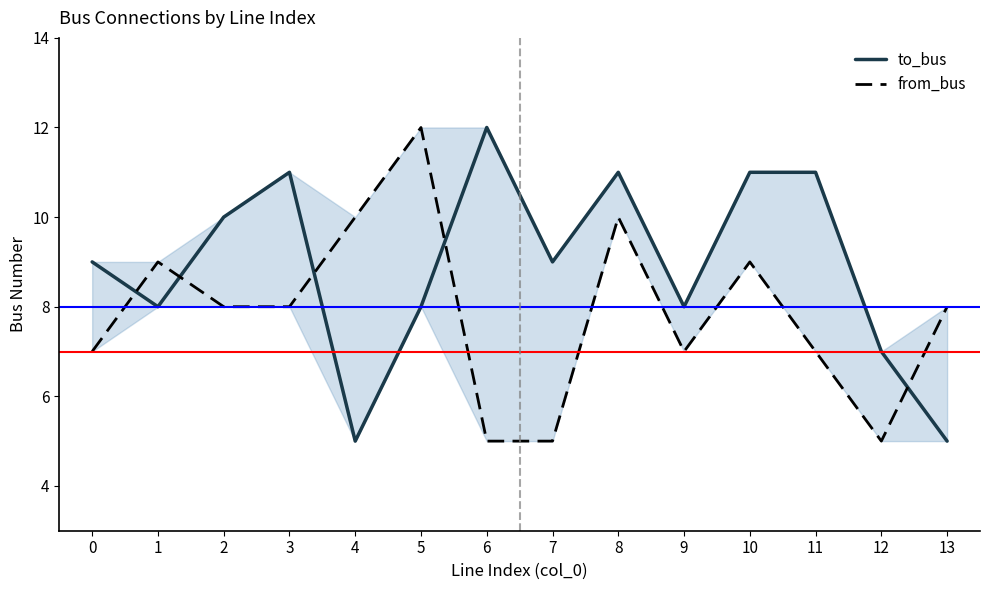

Reading left to right, transcribe all the data shown in this chart.

to_bus: 0=9	1=8	2=10	3=11	4=5	5=8	6=12	7=9	8=11	9=8	10=11	11=11	12=7	13=5
from_bus: 0=7	1=9	2=8	3=8	4=10	5=12	6=5	7=5	8=10	9=7	10=9	11=7	12=5	13=8